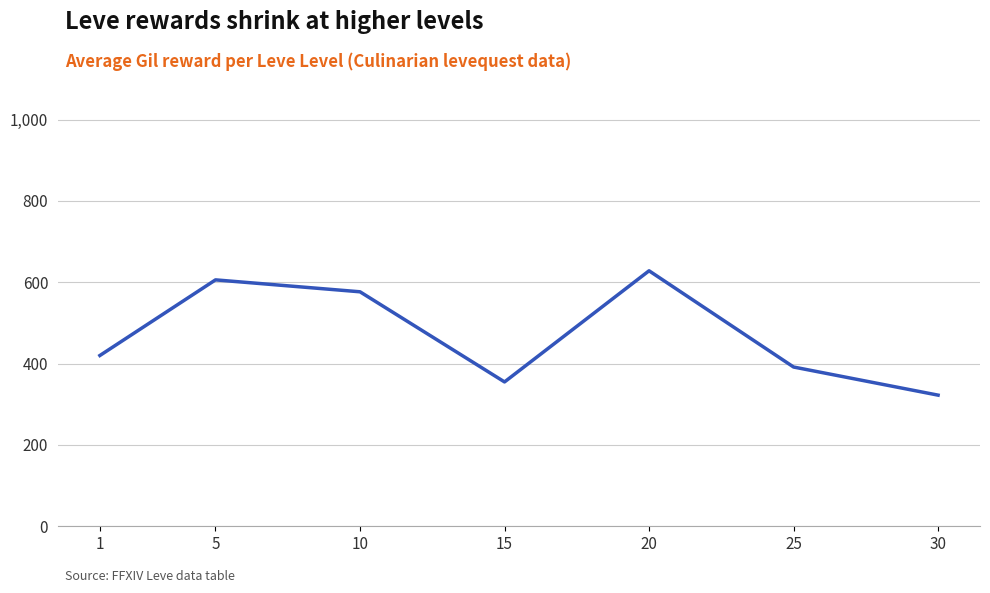

What is the average value?

471.5